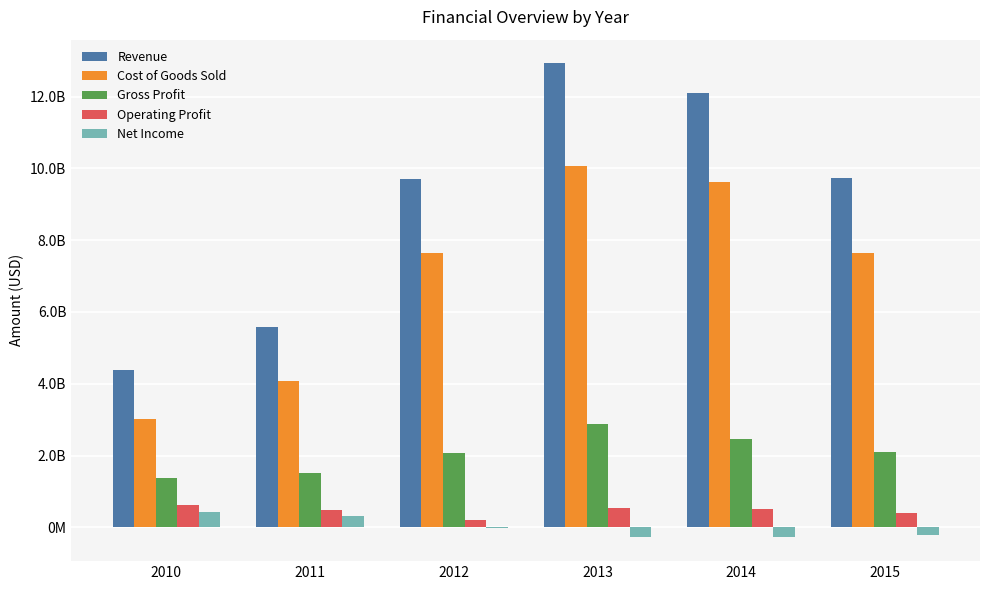

At how many categories does at least one series exceed 6912725489?

4